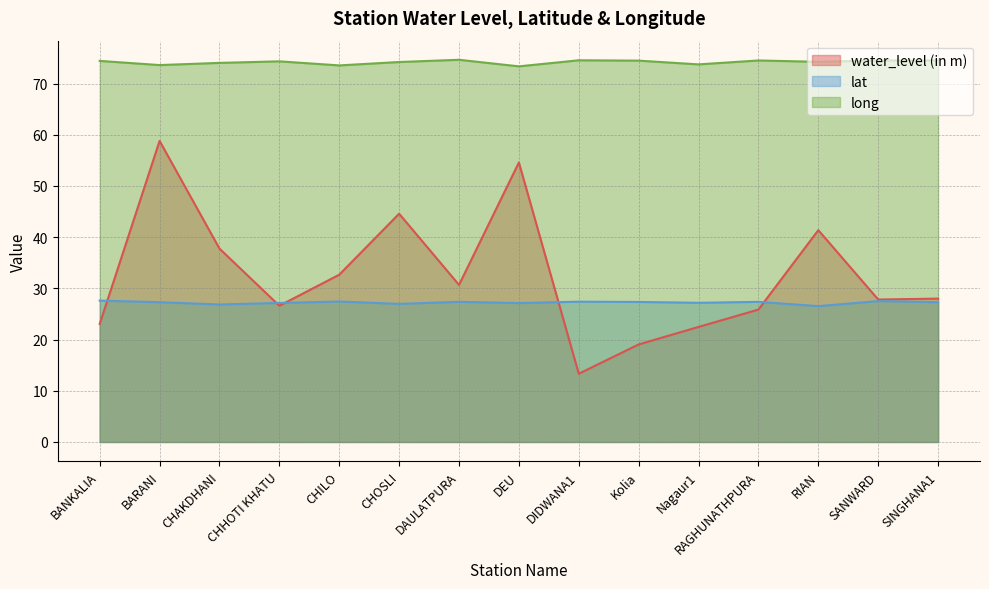

Is it true that long equals 73.5 at CHILO?

True